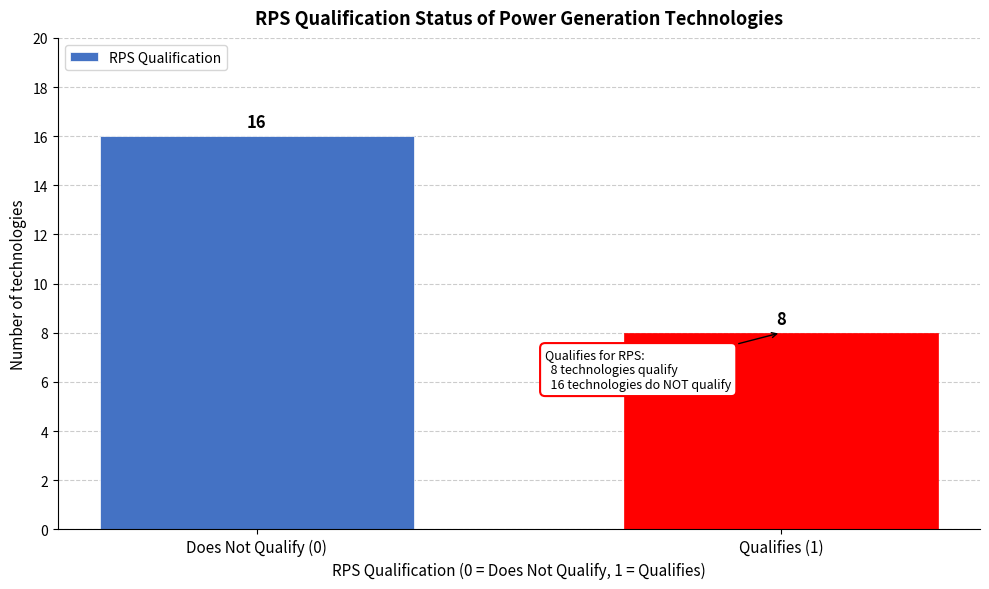

Reading right to left, extract all data points from this chart.

8	16